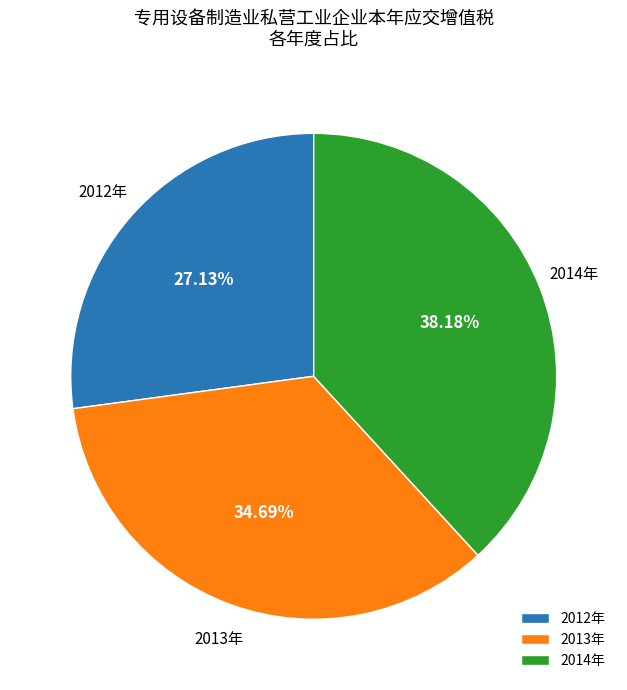

Does 2012年 account for over 50% of the chart?

No